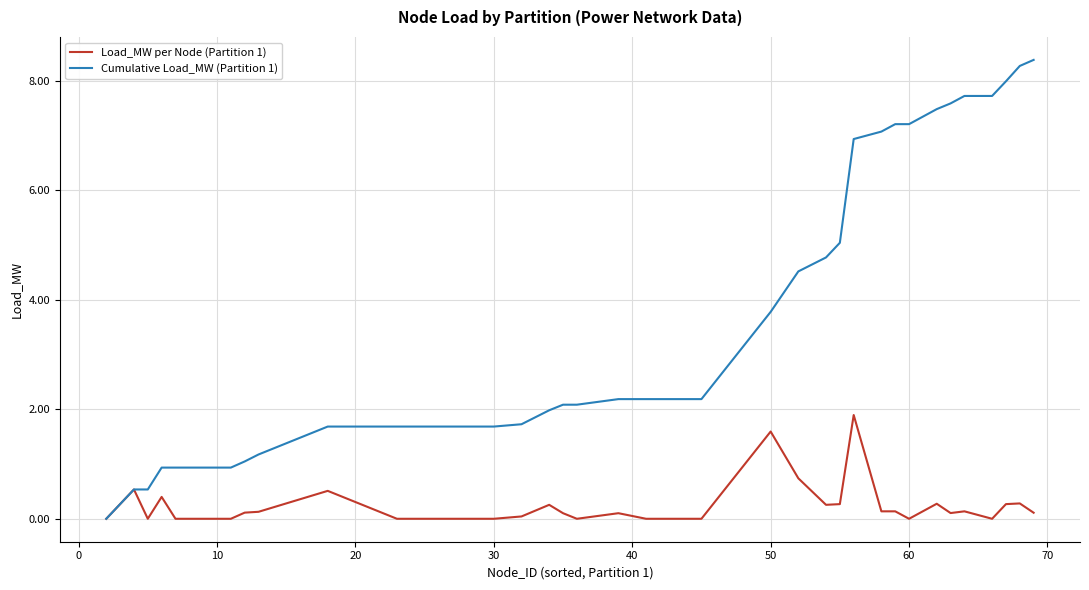

Which series has the widest spread of values?

Cumulative Load_MW (Partition 1)